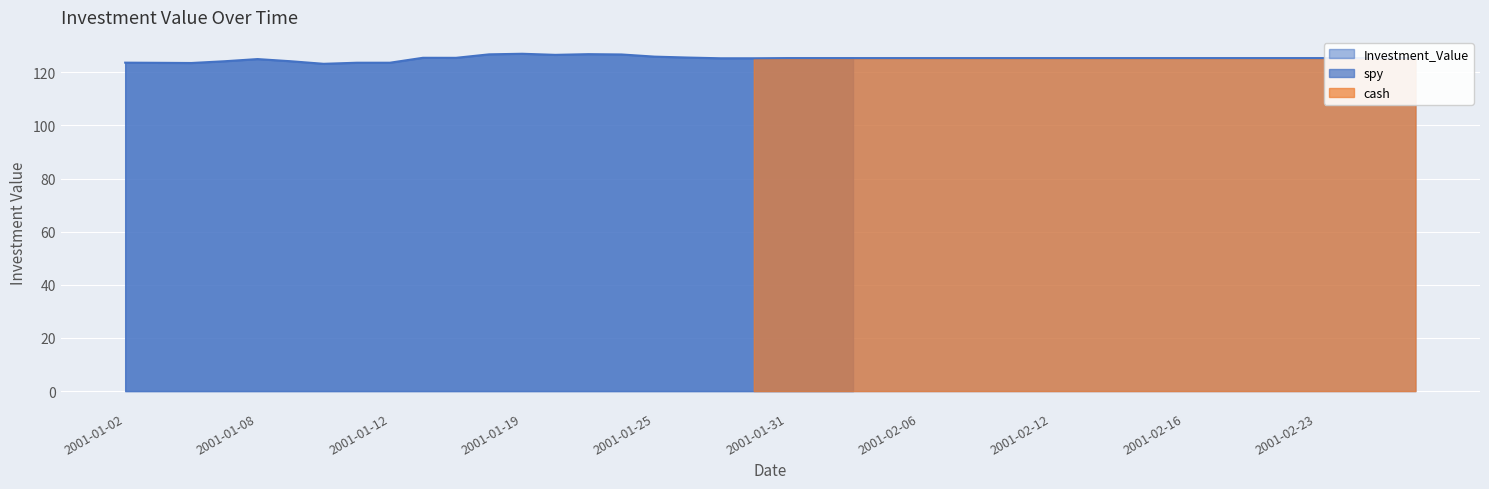

Is it true that the value at 27 is 37.5?

False